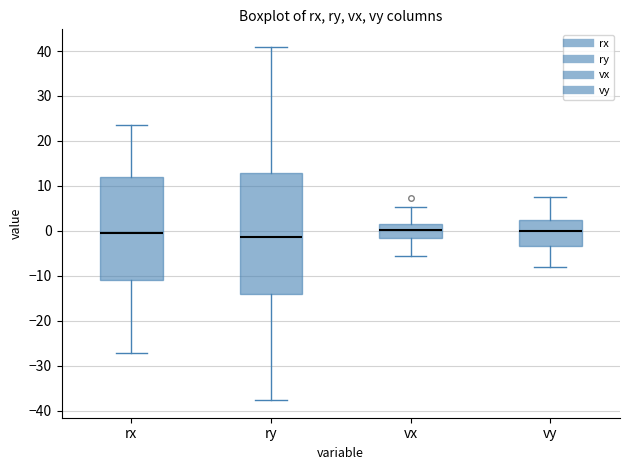

Reading left to right, transcribe this box plot: for each box, give where its median line is, the range the box spans, and where its two whiskers end, as read against the y-axis. The values are not printed on the chart, so give them approximately, as read against the axis.

rx: median 0, box -11 to 12, whiskers -27 to 24
ry: median -1, box -14 to 13, whiskers -38 to 41
vx: median 0, box -2 to 2, whiskers -6 to 5
vy: median 0, box -3 to 2, whiskers -8 to 7